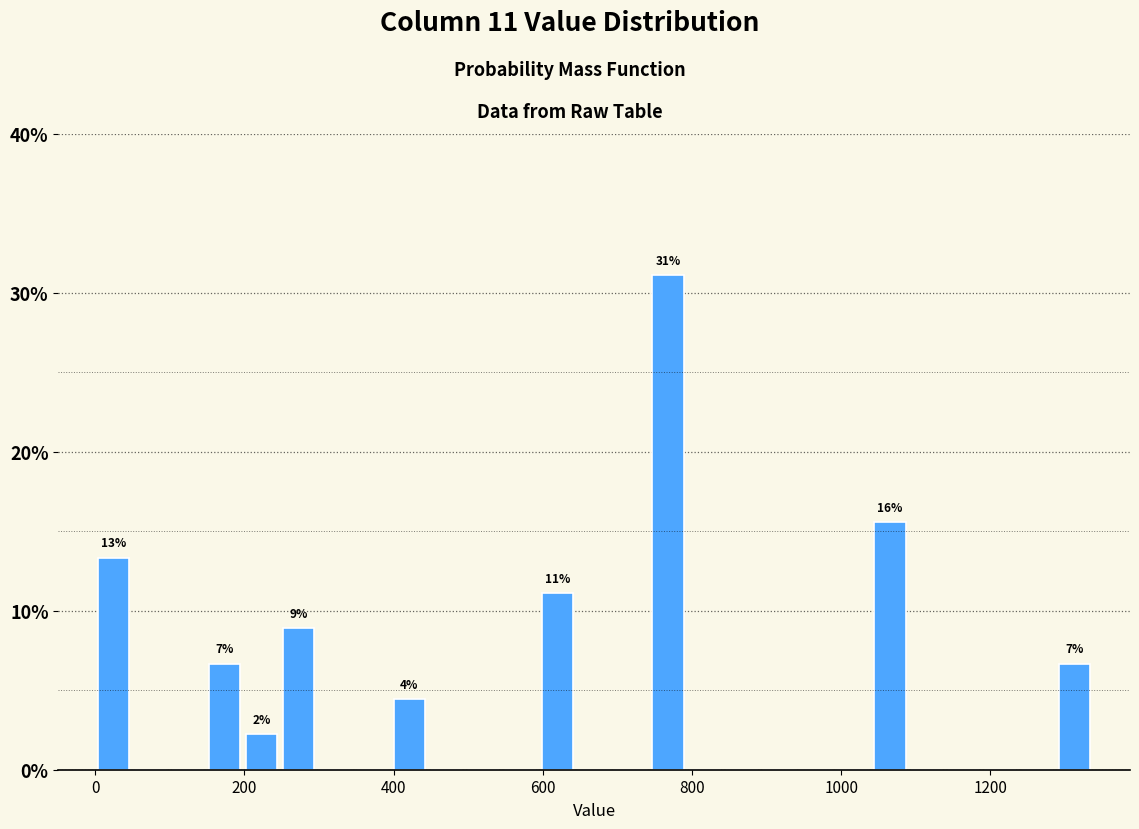

Read against the x-axis, roughly where is the centre of the tallest bar?

760